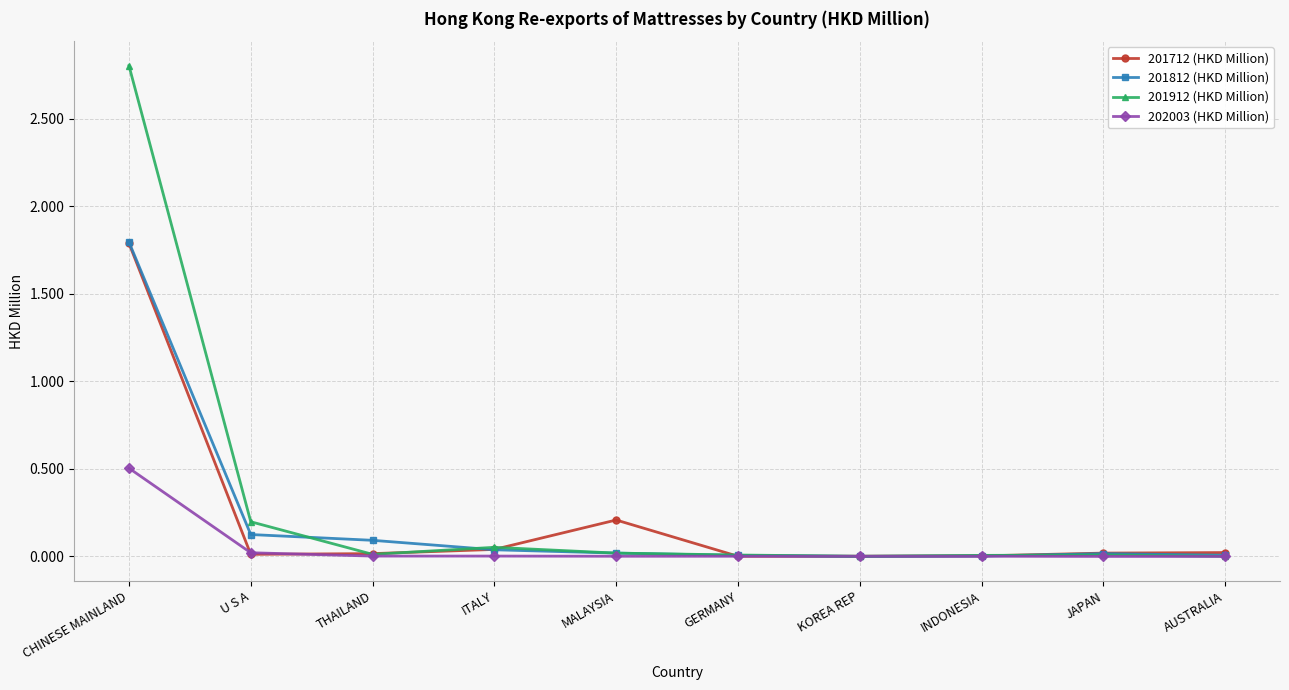

Is the value of 202003 (HKD Million) at GERMANY greater than the value of 201712 (HKD Million) at CHINESE MAINLAND?

No